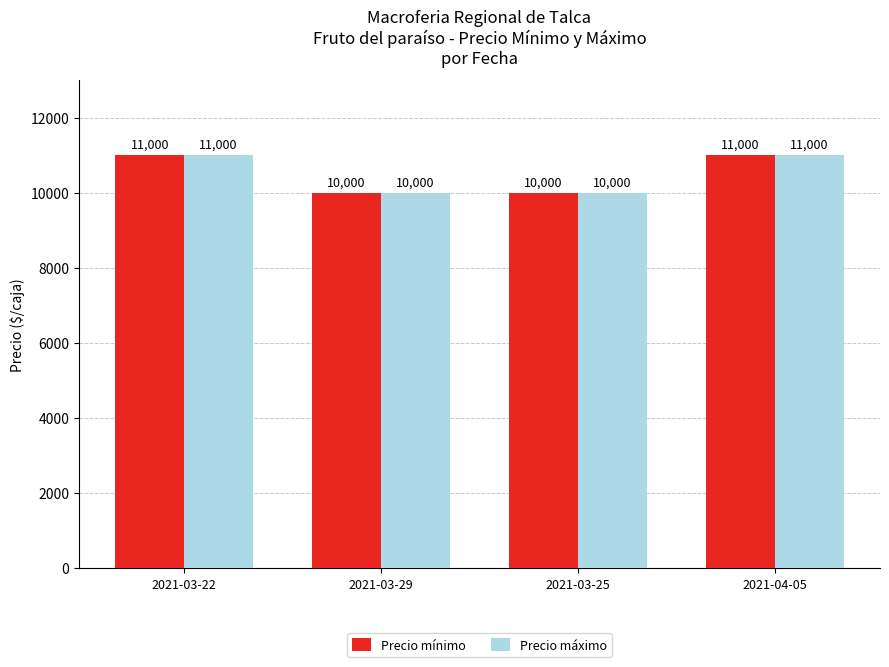

What is the difference between the second highest and second lowest values in the Precio mínimo series?

1000